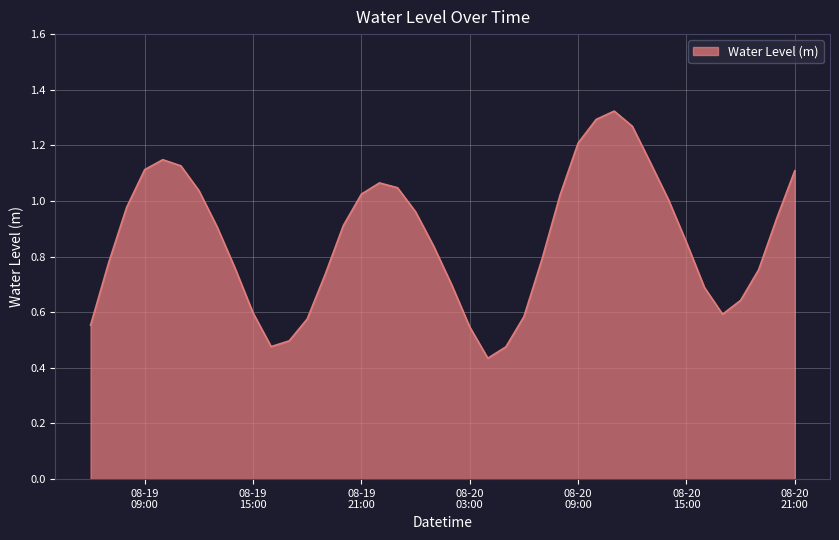

Does the chart display data point markers on the line(s)?

No